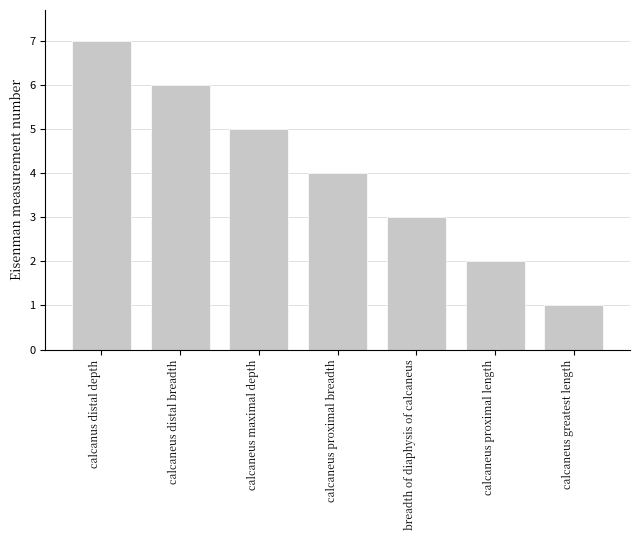

Reading left to right, what are all the values shown in this chart?

7	6	5	4	3	2	1